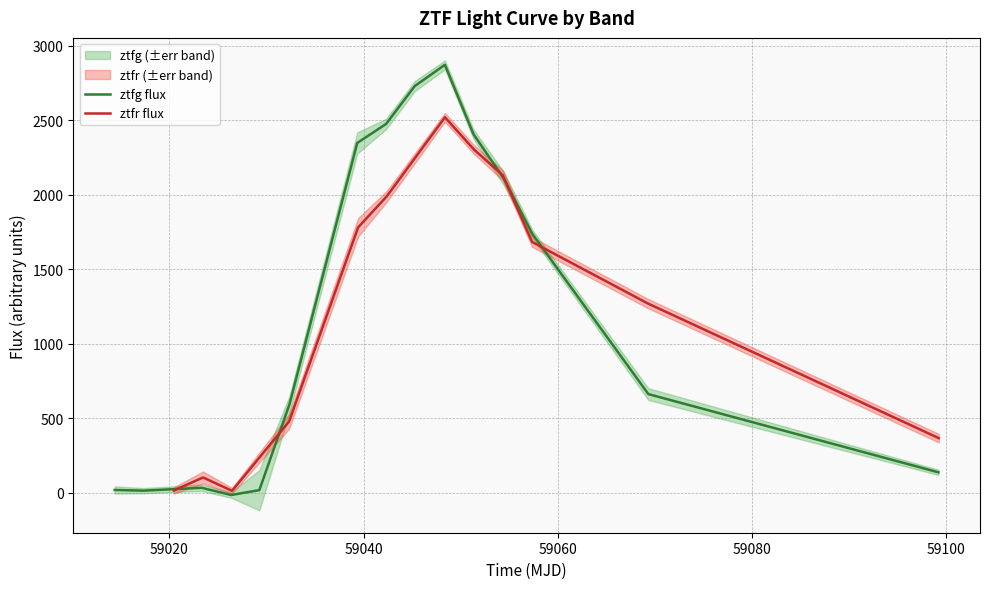

What is the highest value of the ztfg flux series?

2872.5